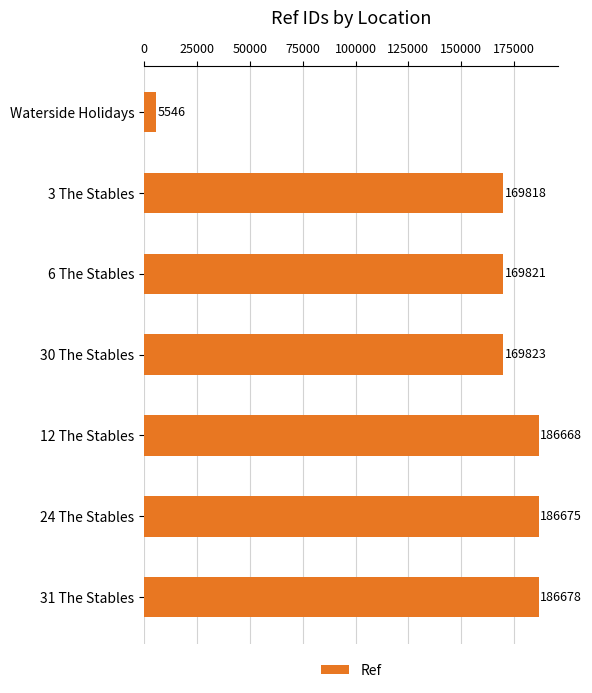

What is the value of the 5th bar from the top?

186668